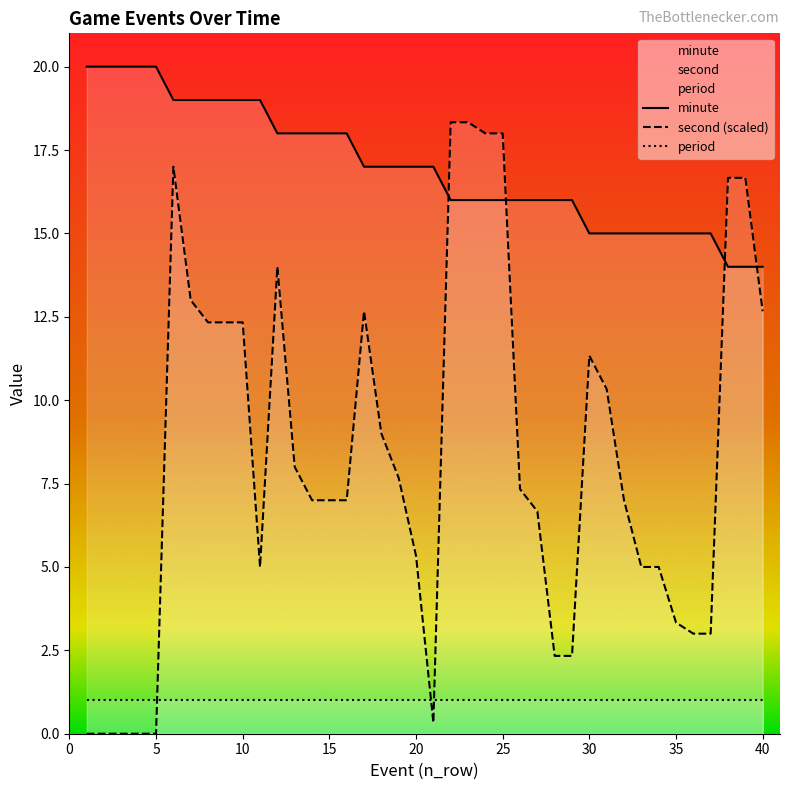

At which label does minute reach its minimum?

38